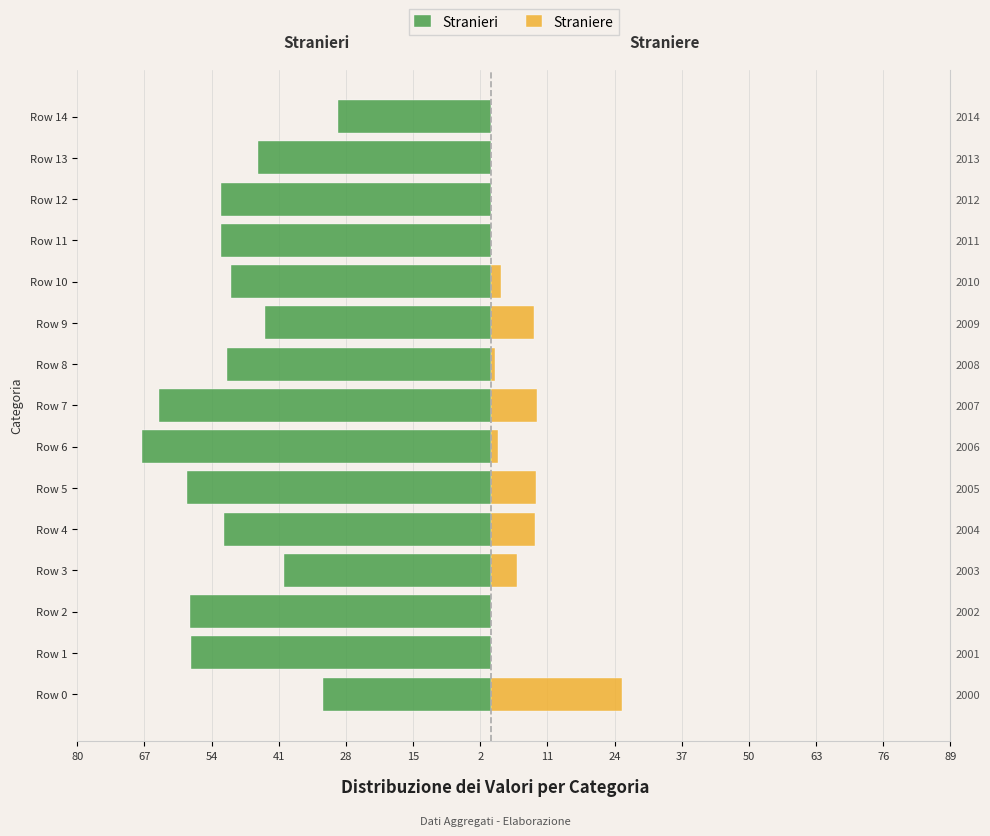

What is the minimum value shown in the chart?

-67.5